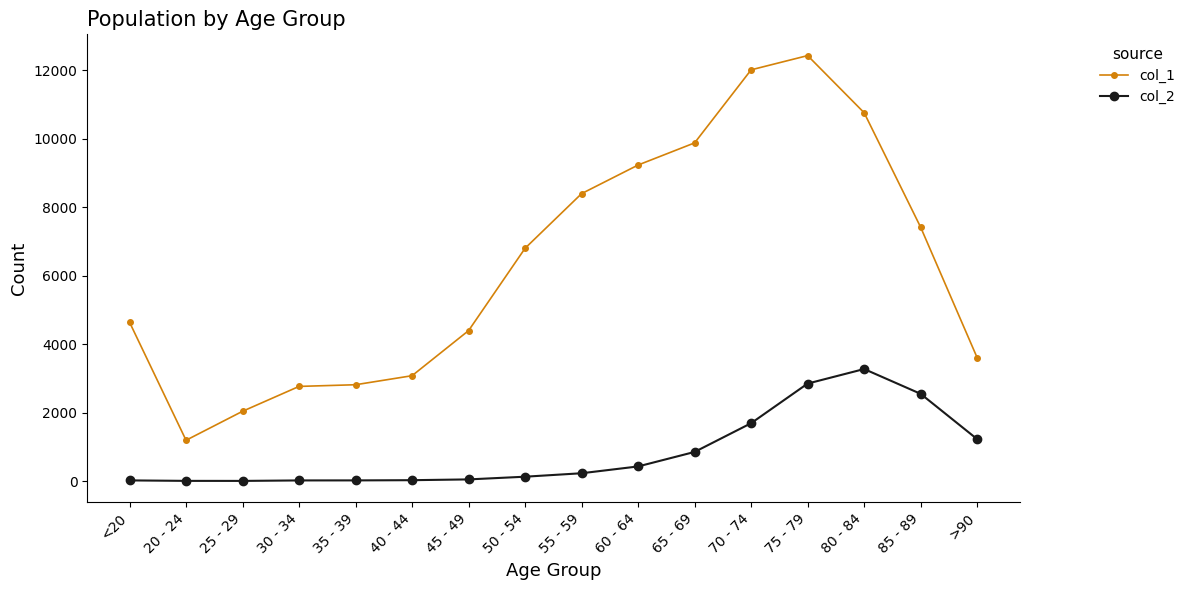

What is the label of the 10th point from the right?

45 - 49